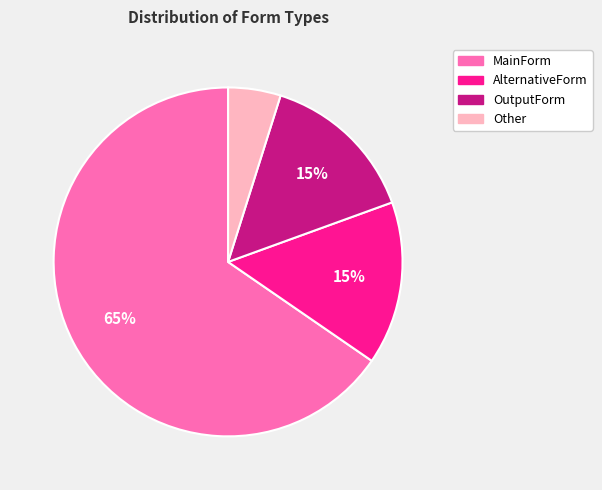

To the nearest percent, what portion does AlternativeForm represent?

15%